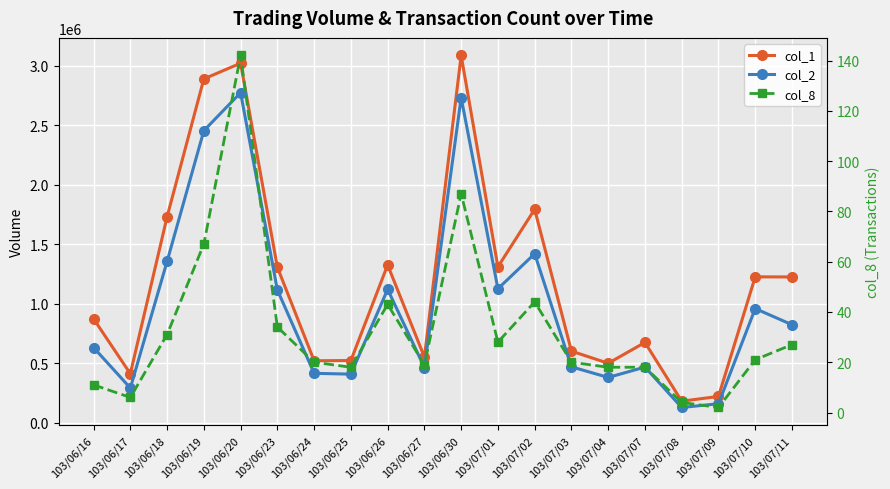

What is the difference between the col_8 values at 103/07/04 and 103/06/19?

49